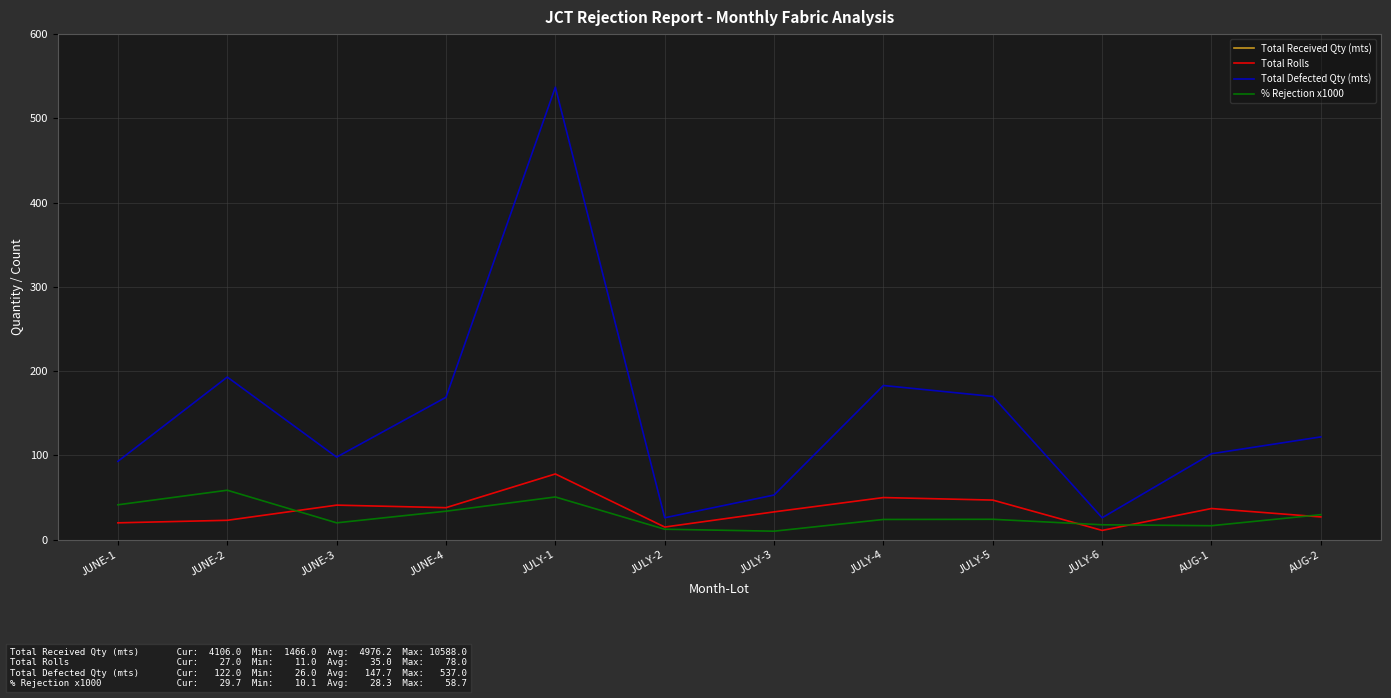

True or false: Total Defected Qty (mts) and Total Rolls intersect in this chart.

False